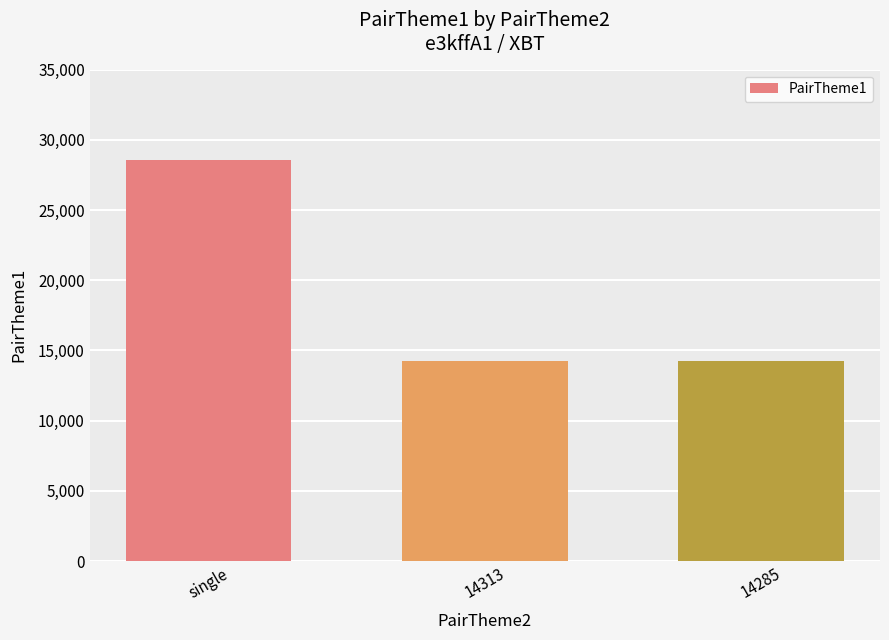

Count the values in the range 14283 to 28570.

3